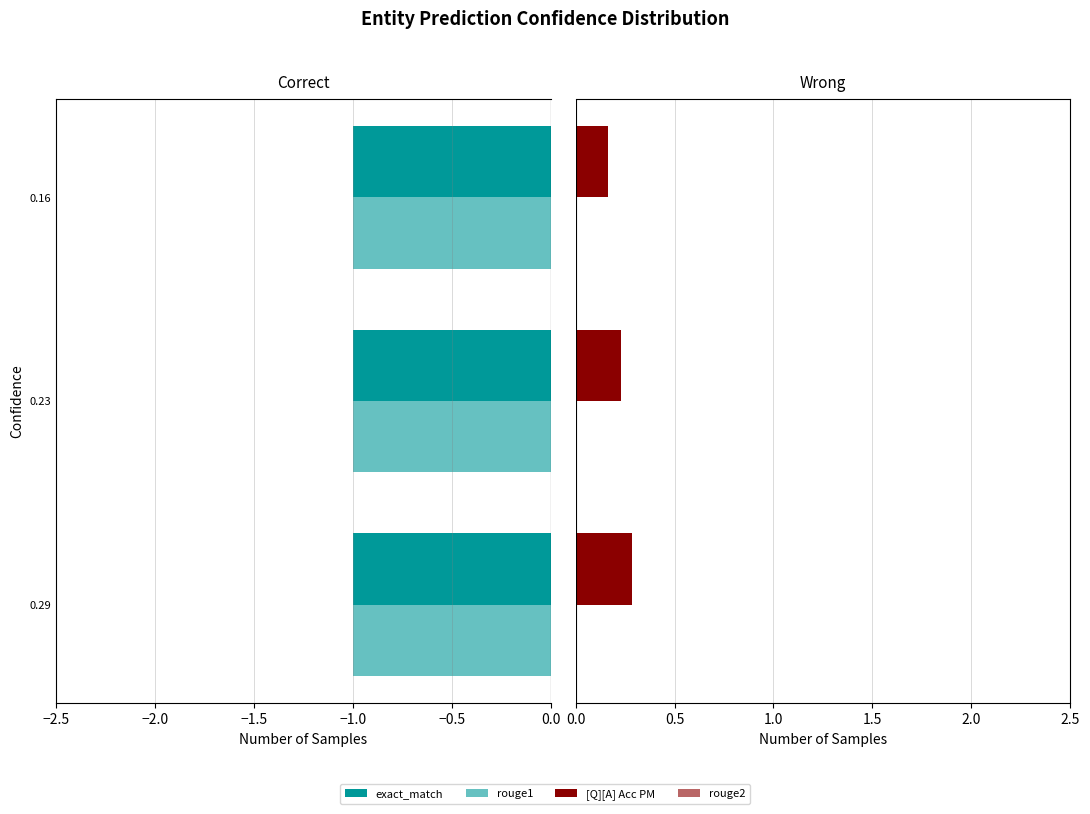

Which series has the largest total across all categories?

exact_match